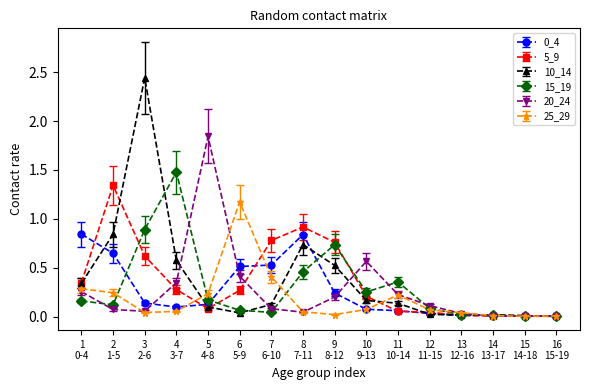

What is the maximum value for 25_29?

1.2